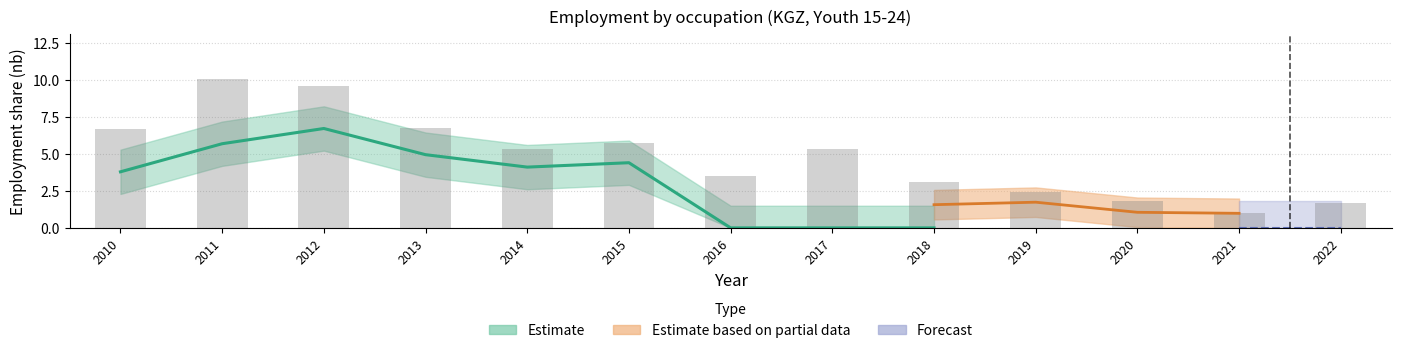

What is the average value of the oc2_isco08_23 series?

2.3